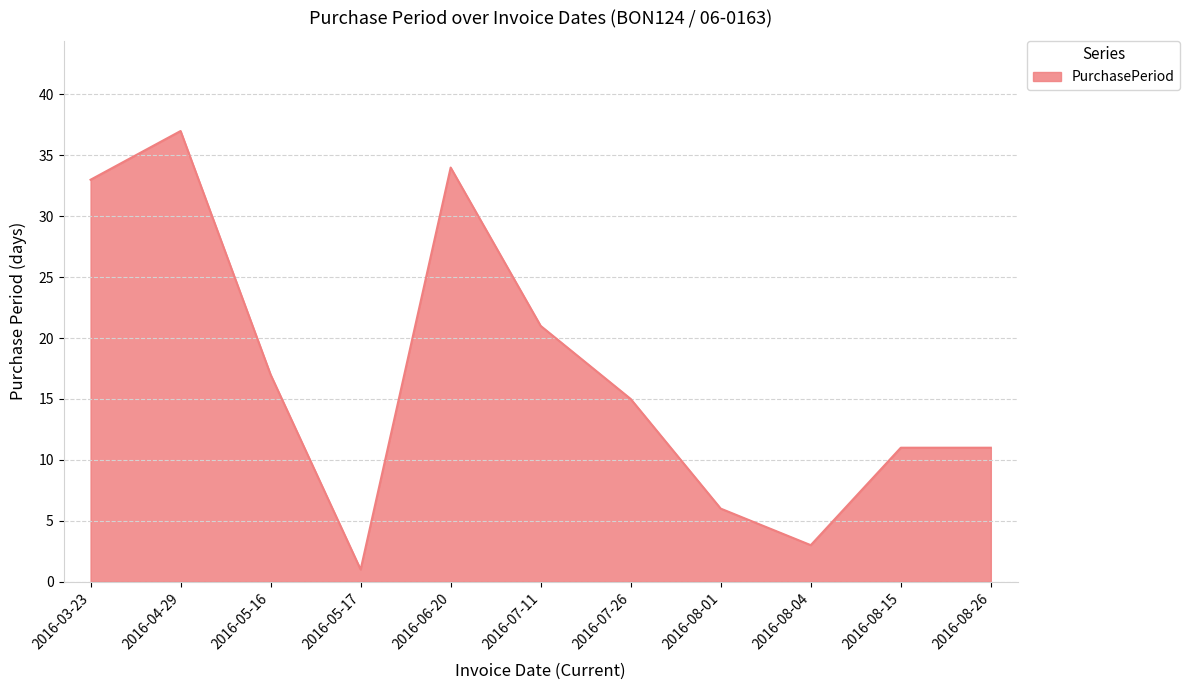

Reading left to right, extract all data points from this chart.

33	37	17	1	34	21	15	6	3	11	11